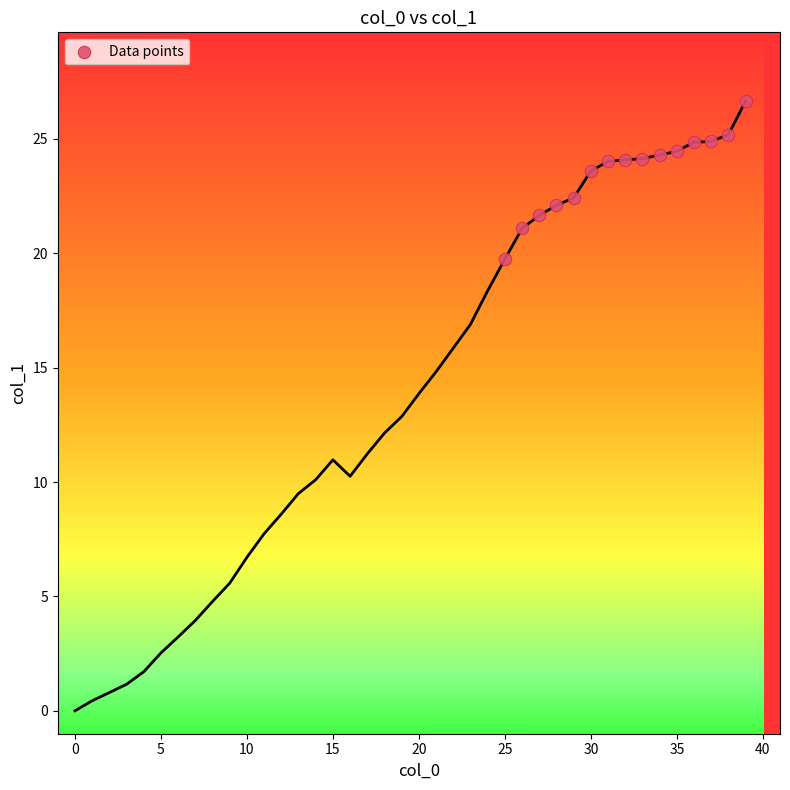

What is the range of X values (max minus min)?

14.0